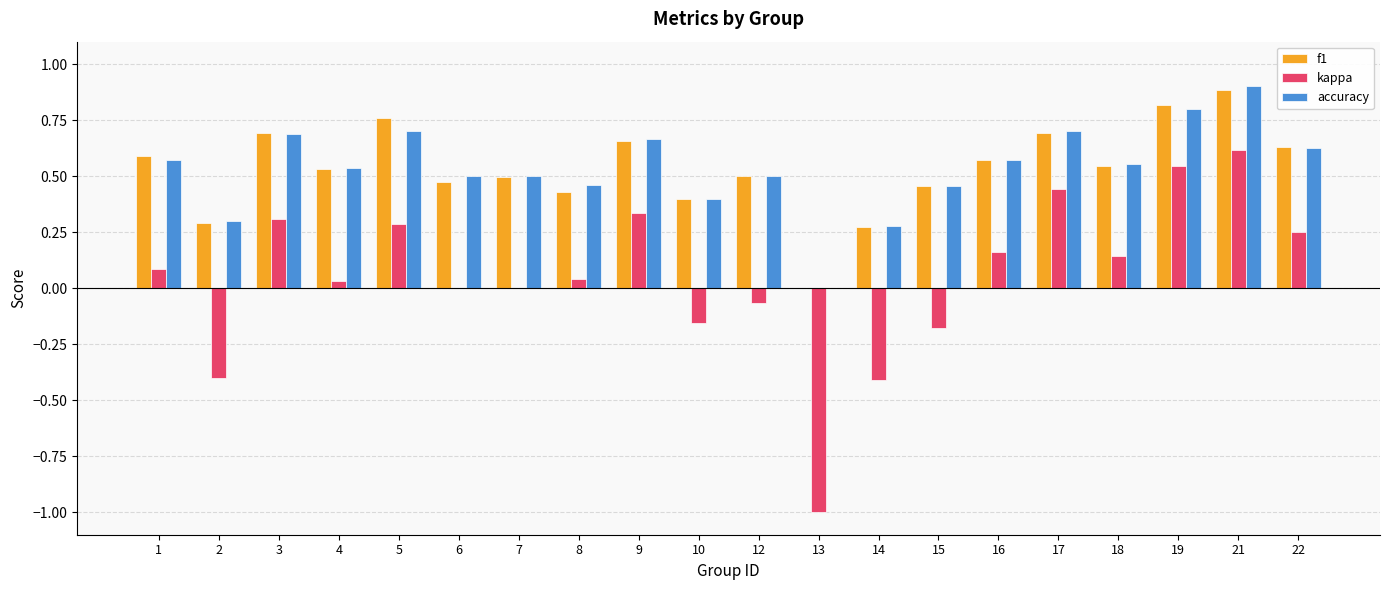

What is the sum of the f1 values at 12 and 19?

1.3